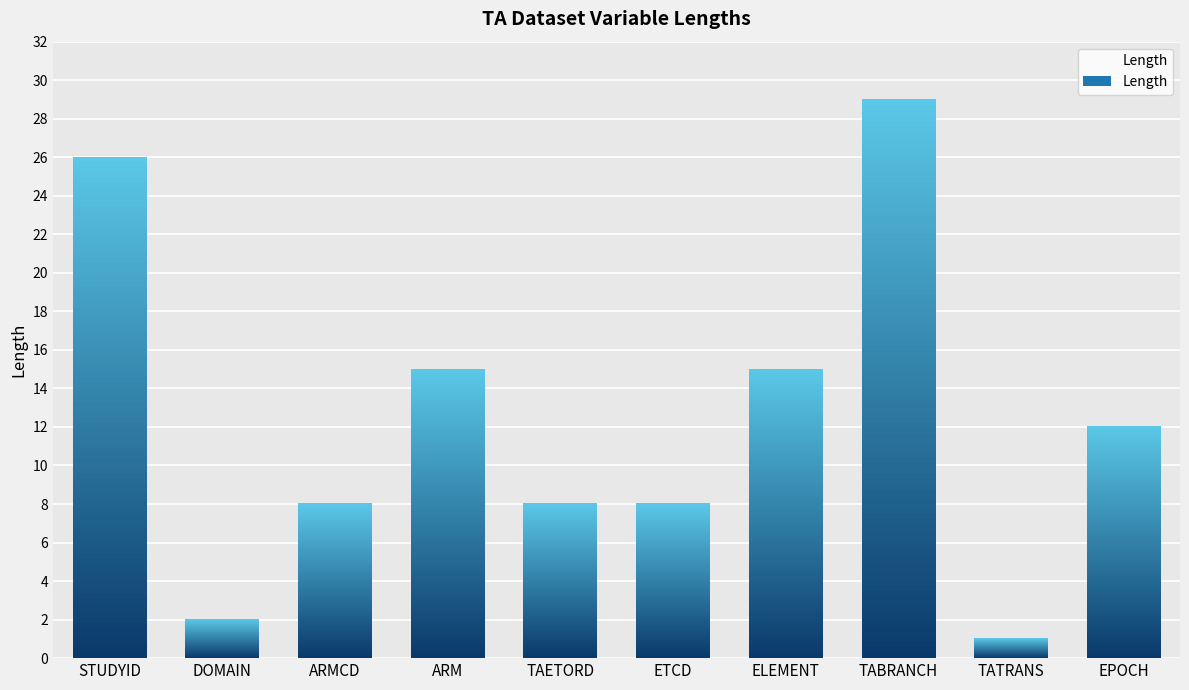

True or false: the data shows 15 at ELEMENT.

True